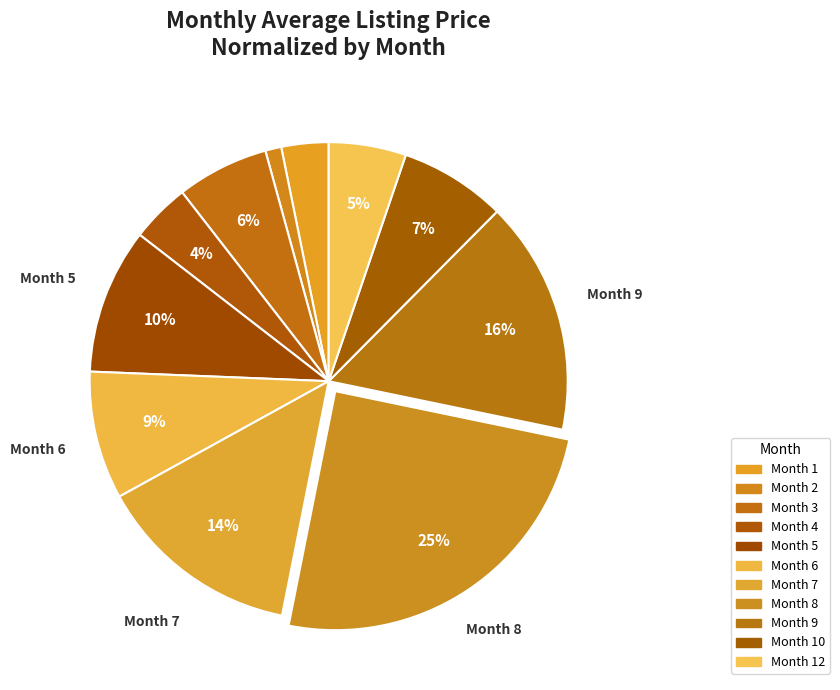

How many slices are in this pie chart?

11